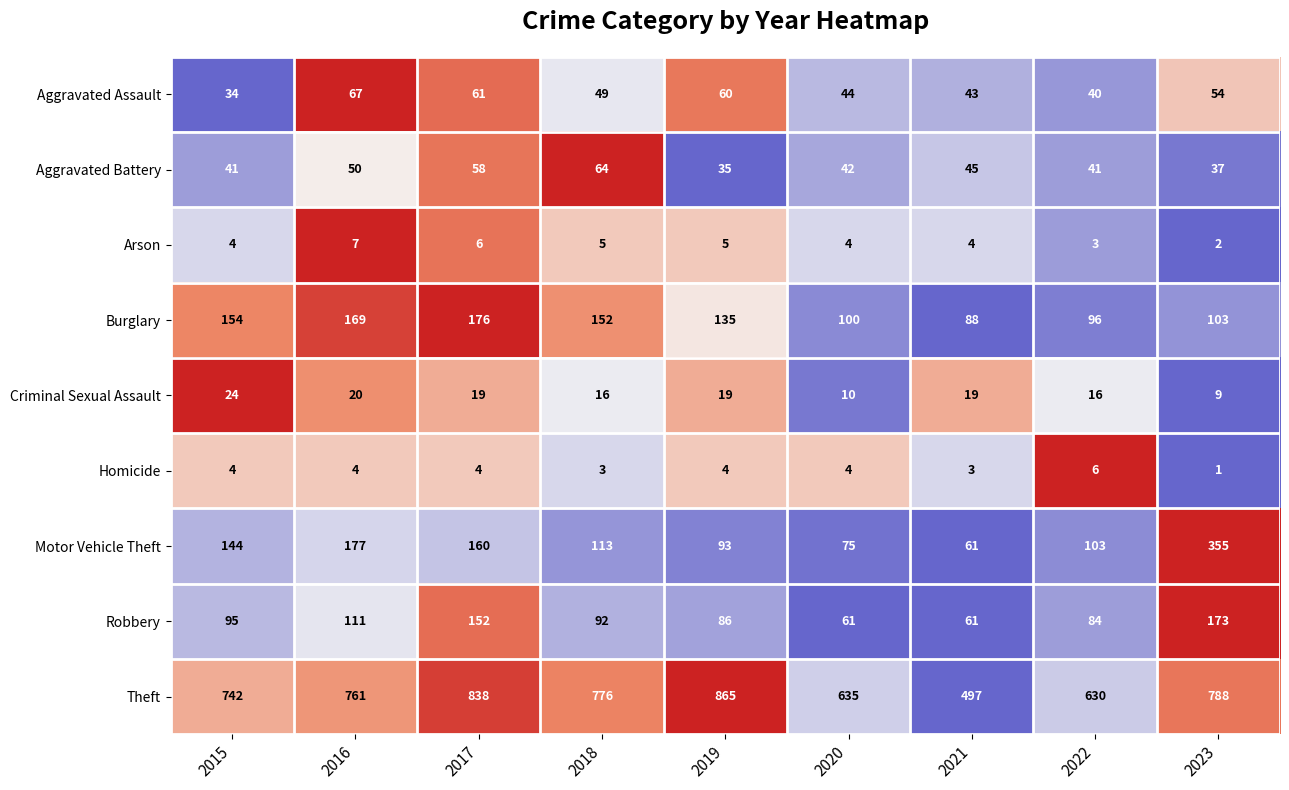

Which label corresponds to the smallest value in the chart?

2023